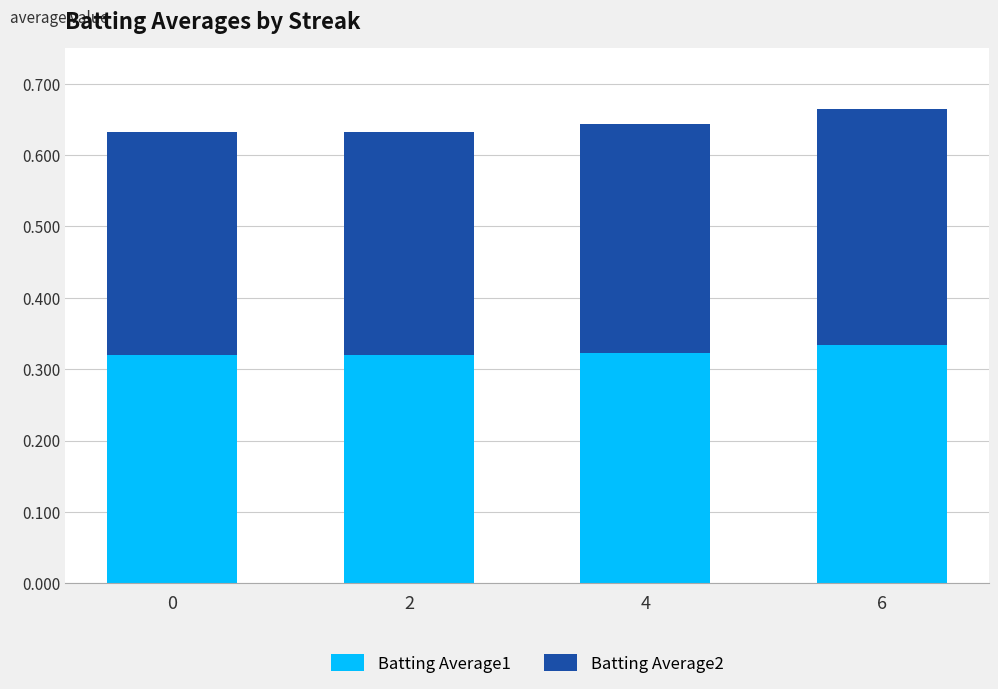

Count the Batting Average1 values in the range 0 to 1.

4